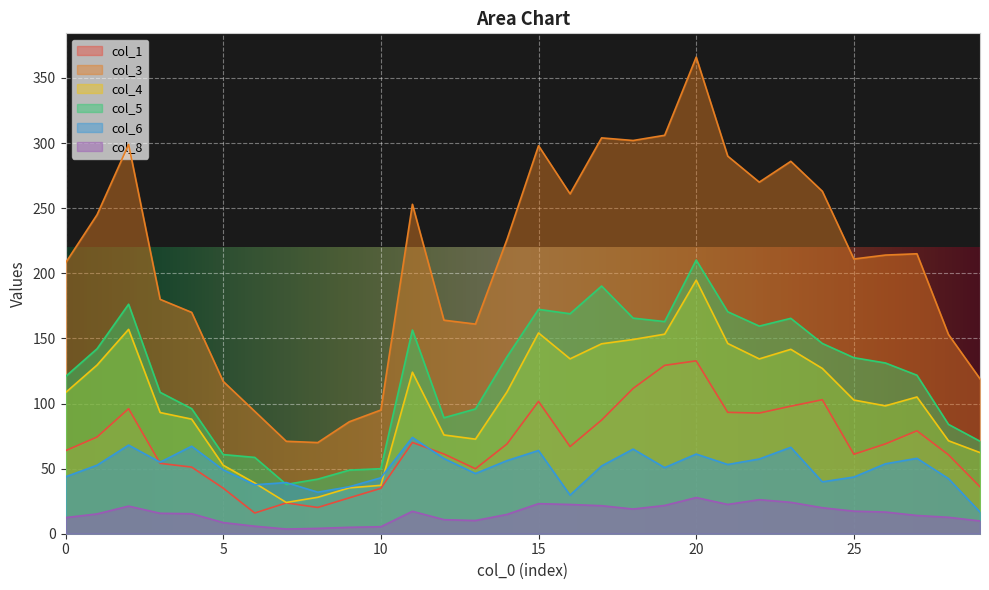

What is the value of the col_1 point at the 1st from the left?

63.8